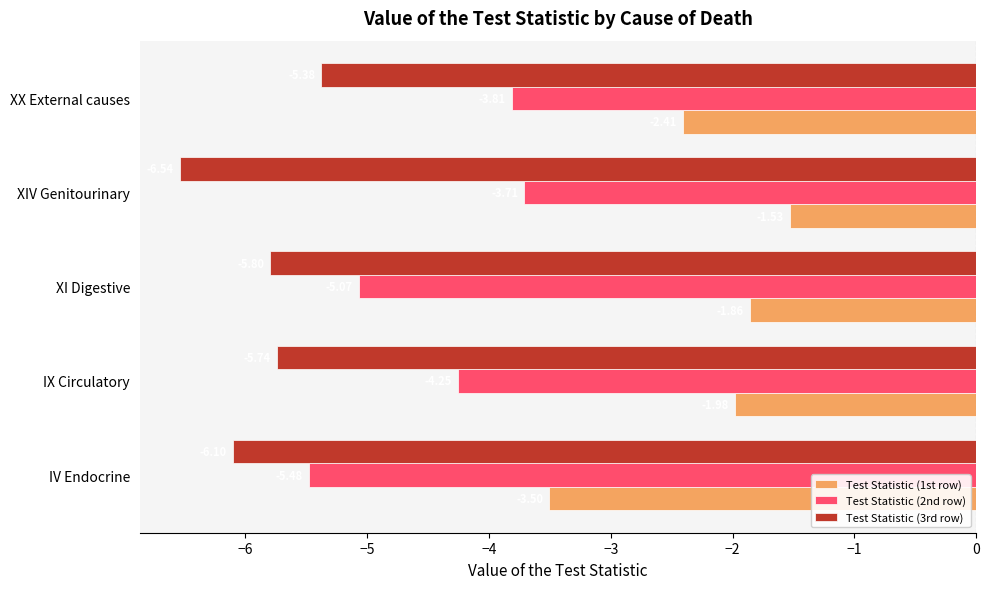

Rank the series by their average value, from highest to lowest.

Test Statistic (1st row), Test Statistic (2nd row), Test Statistic (3rd row)